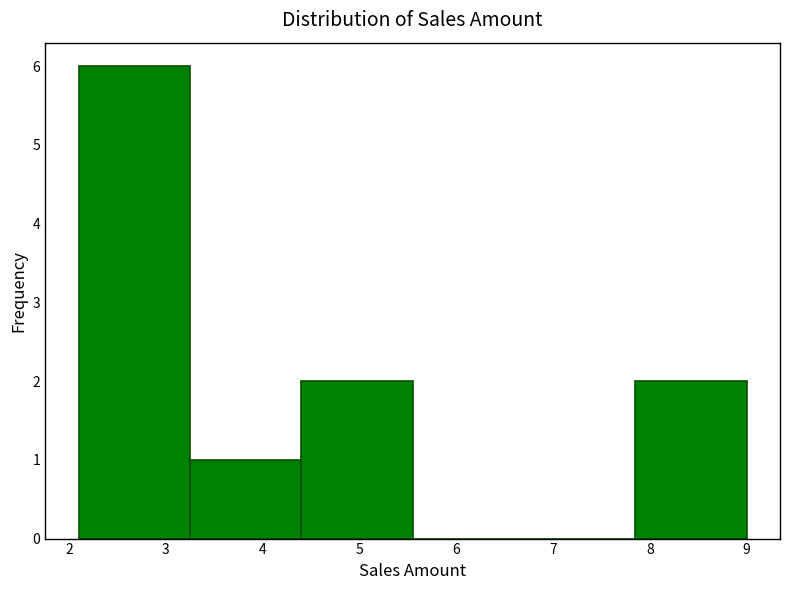

Reading left to right, transcribe this chart: for each bar, give the range it covers on the x-axis and its height. Neither the bar edges nor the heights are printed on the chart, so give them approximately, as read against the axes.

2.10 to 3.25: 6
3.25 to 4.40: 1
4.40 to 5.55: 2
5.55 to 6.70: 0
6.70 to 7.85: 0
7.85 to 9.00: 2